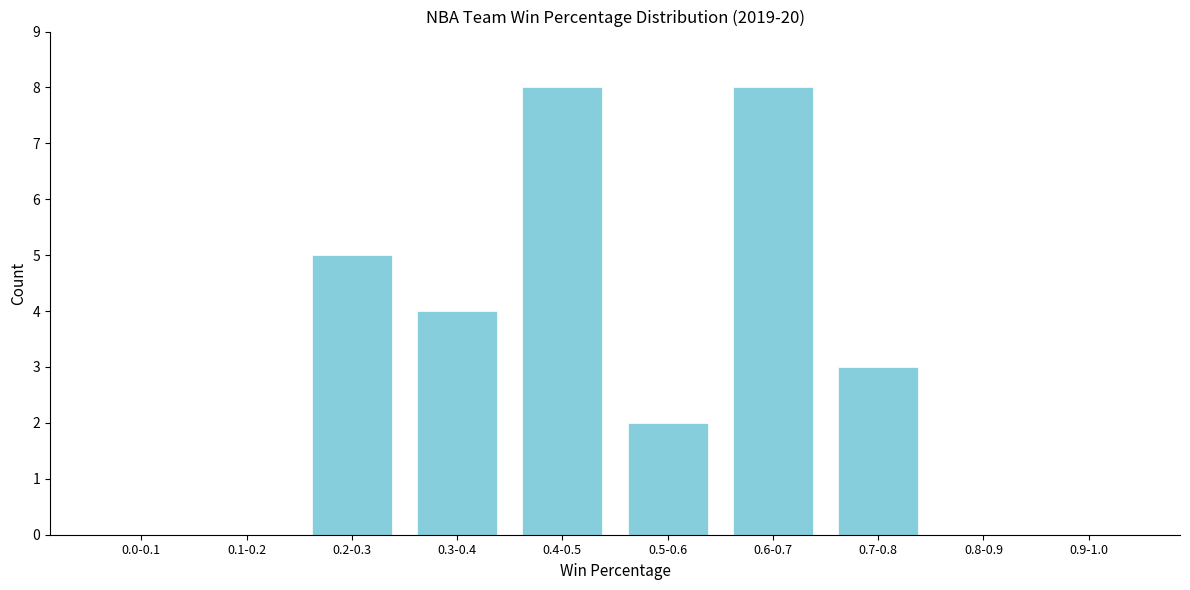

Reading right to left, transcribe all the data shown in this chart.

0.9-1.0=0	0.8-0.9=0	0.7-0.8=3	0.6-0.7=8	0.5-0.6=2	0.4-0.5=8	0.3-0.4=4	0.2-0.3=5	0.1-0.2=0	0.0-0.1=0